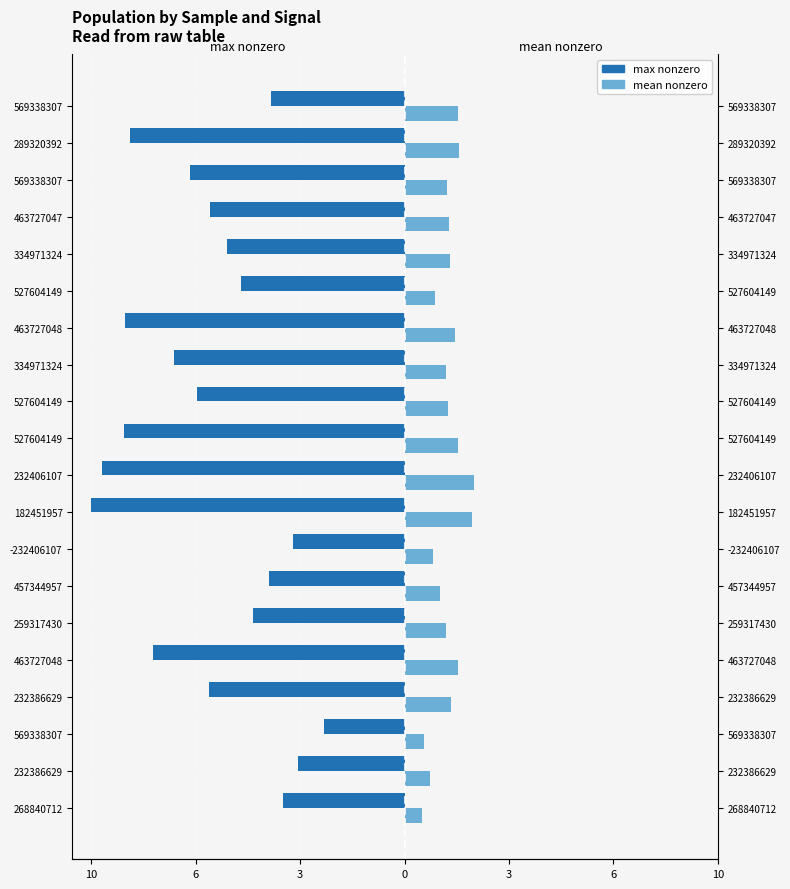

At how many categories does at least one series exceed -9?

20